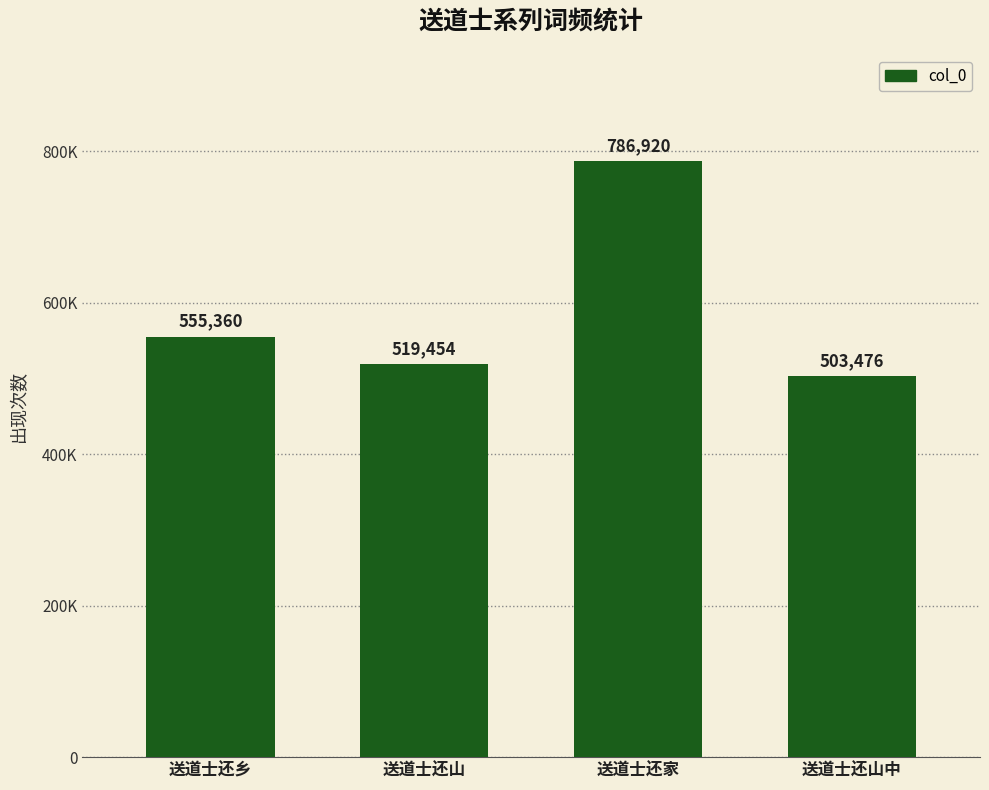

Rank the categories by value from lowest to highest.

送道士还山中, 送道士还山, 送道士还乡, 送道士还家